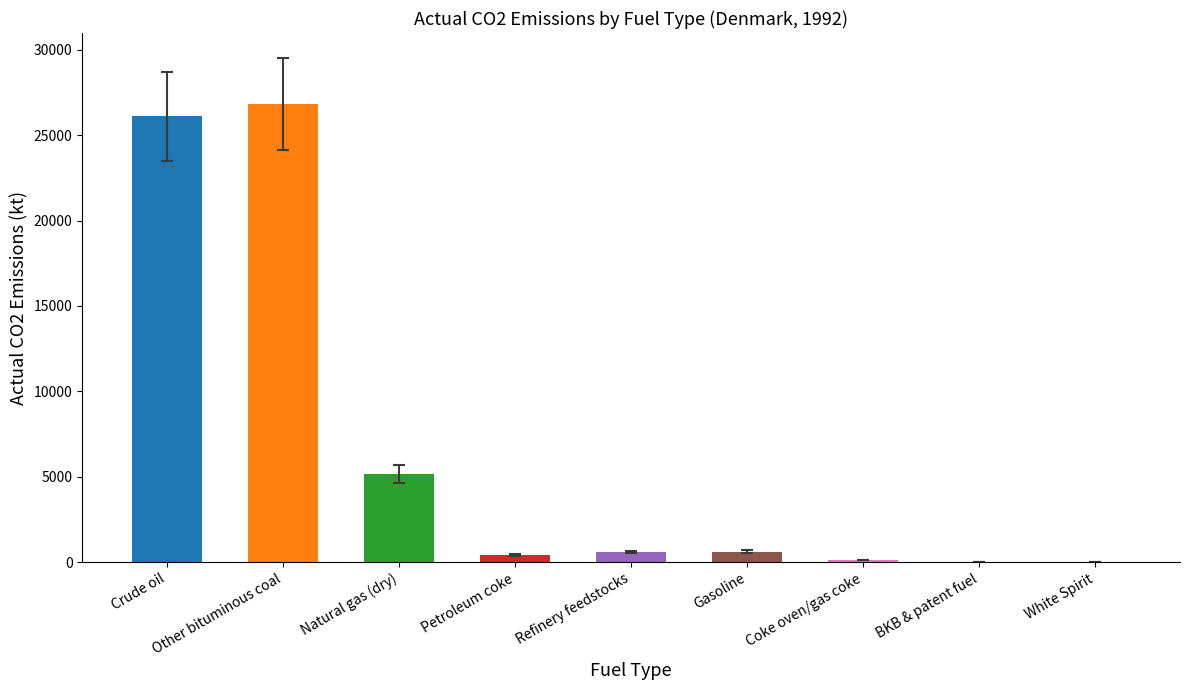

What is the greatest value displayed?

26832.2